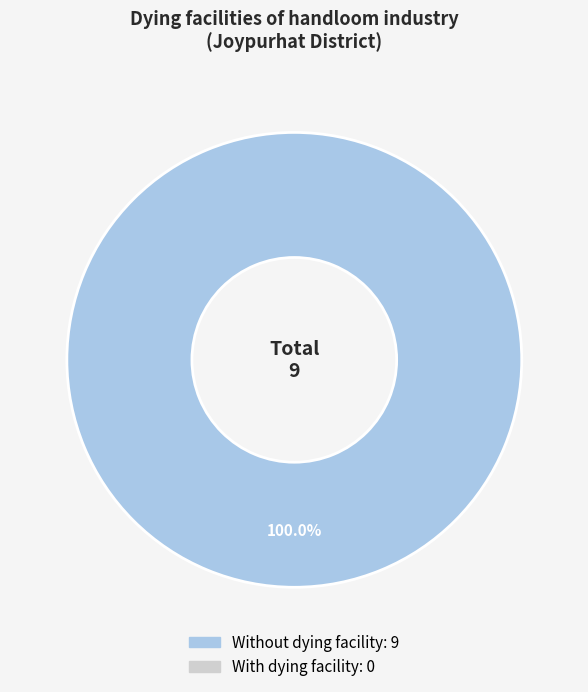

Is there a majority slice in this chart?

Yes